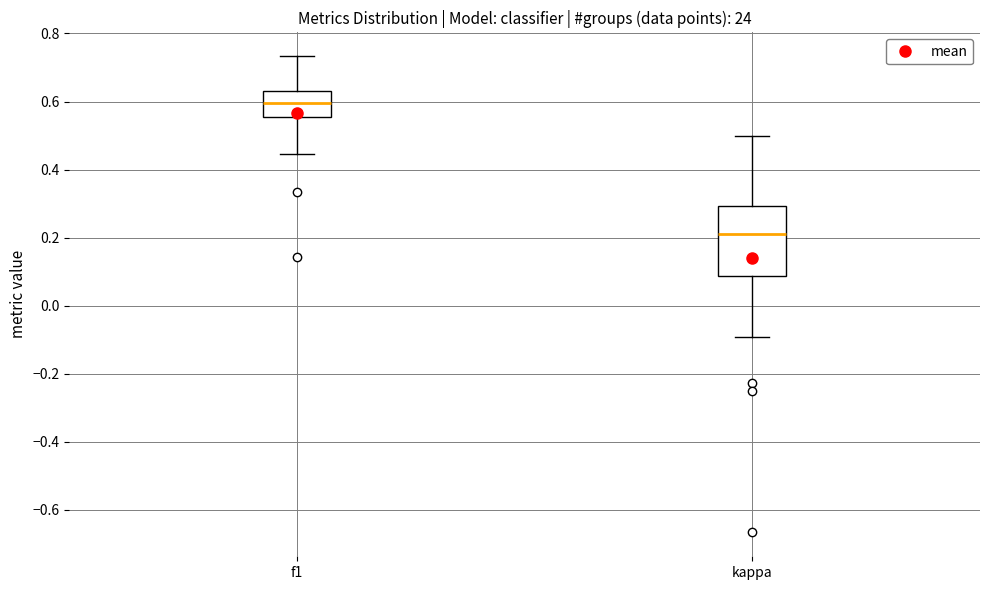

Reading left to right, read every box against the y-axis: the position of its median line, the range the box covers, and the ends of its whiskers. The values are not printed on the chart, so give them approximately, as read against the axis.

f1: median 0.60, box 0.56 to 0.62, whiskers 0.44 to 0.74
kappa: median 0.22, box 0.08 to 0.30, whiskers -0.10 to 0.50